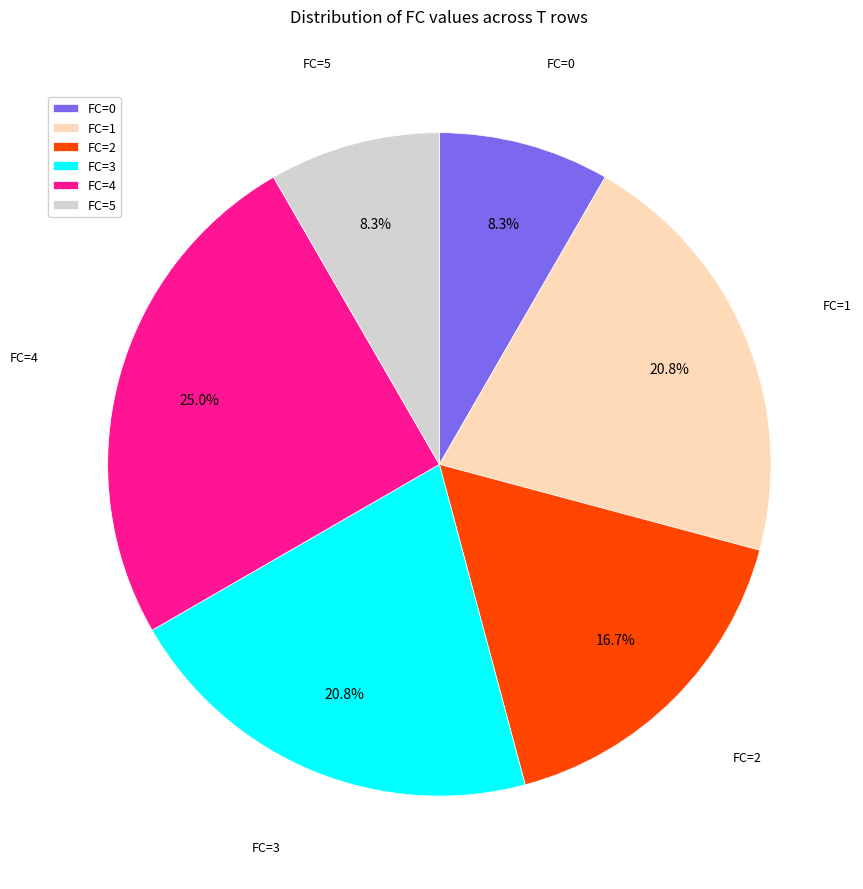

Which slice is the largest?

FC=4